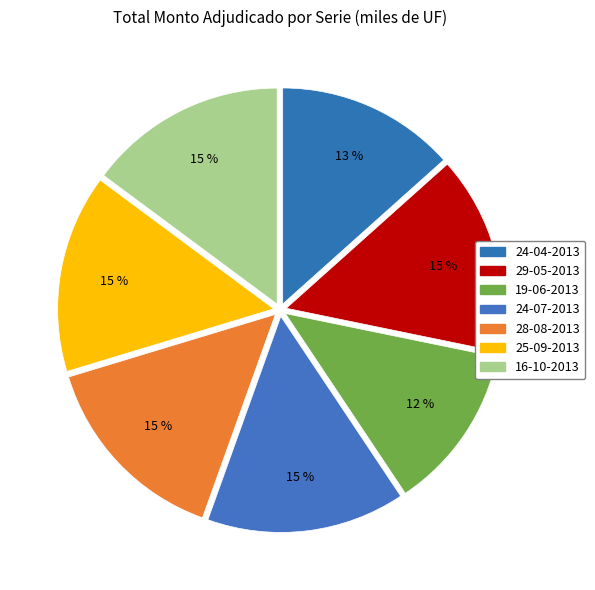

Is there a majority slice in this chart?

No